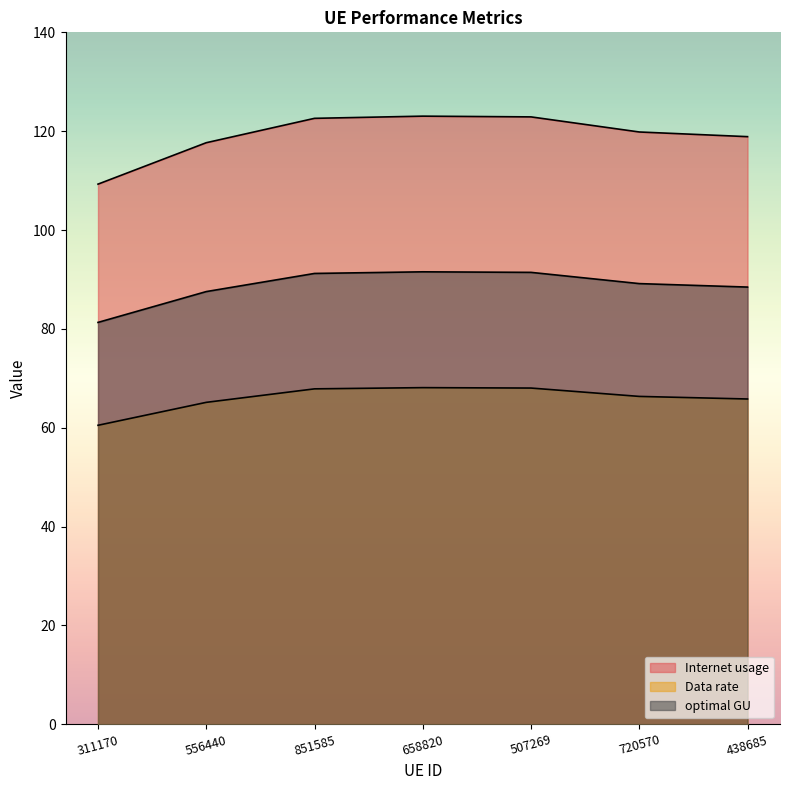

Between 507269 and 311170, which is larger?

507269